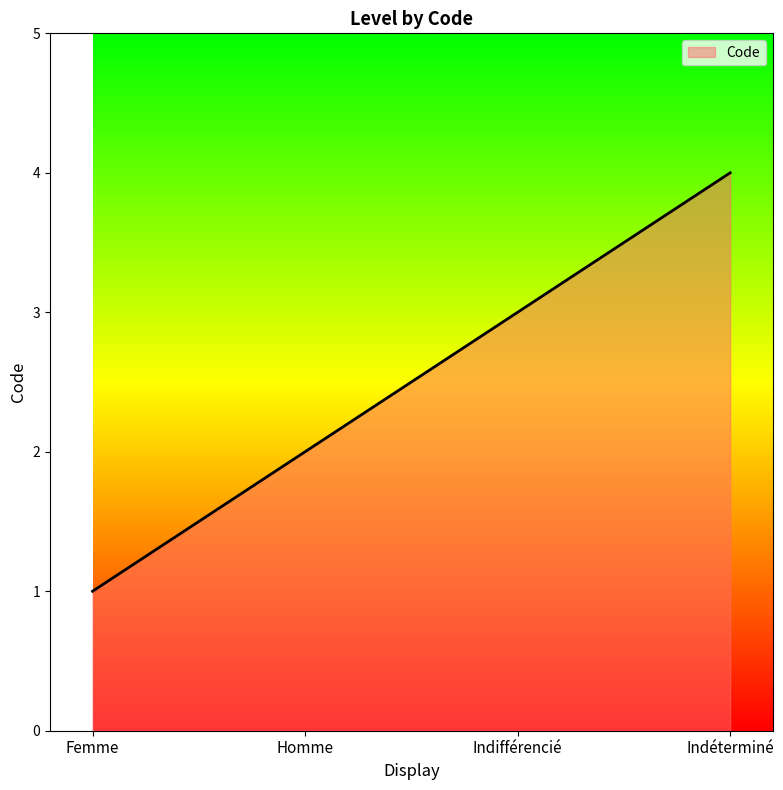

What is the minimum value shown in the chart?

1.0